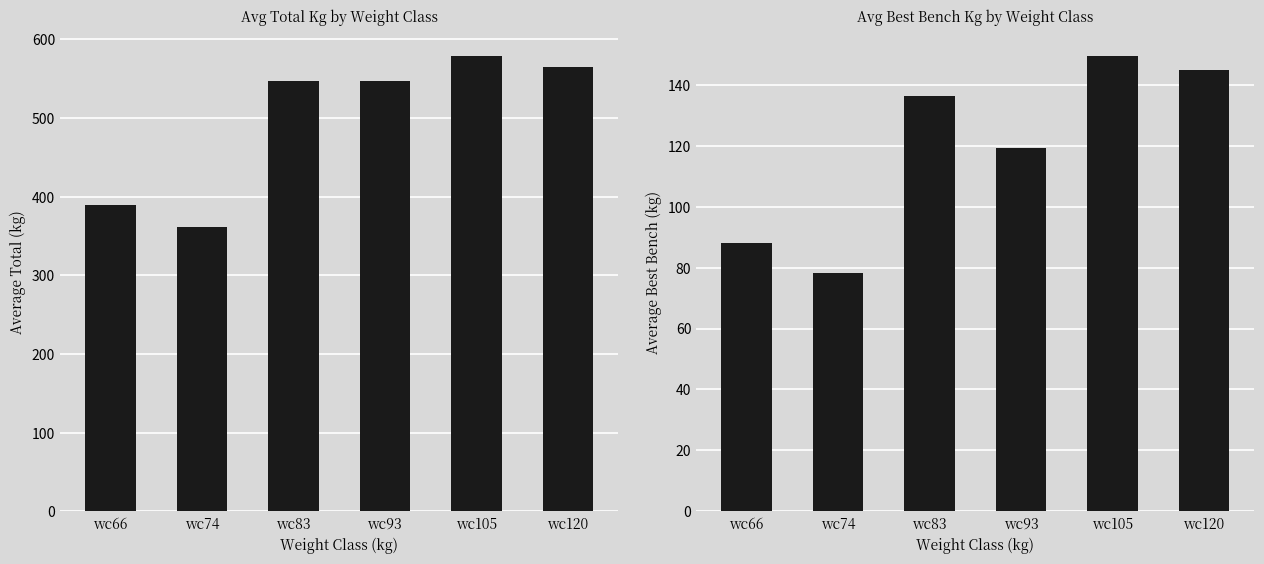

Which series has the widest spread of values?

TotalKg